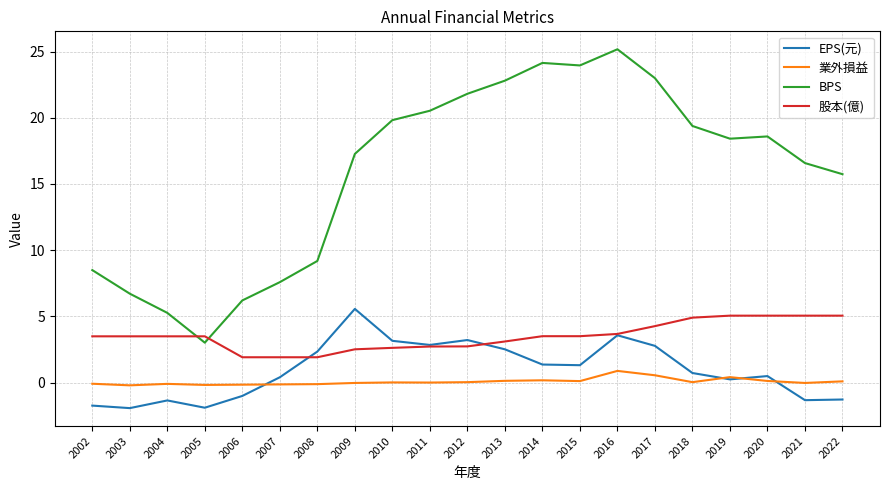

What is the approximate value of BPS at 2013?

22.8